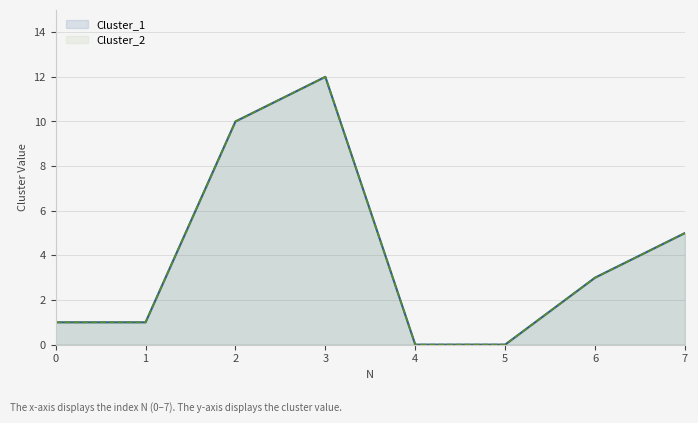

Which series has the largest range (max minus min)?

Cluster_1